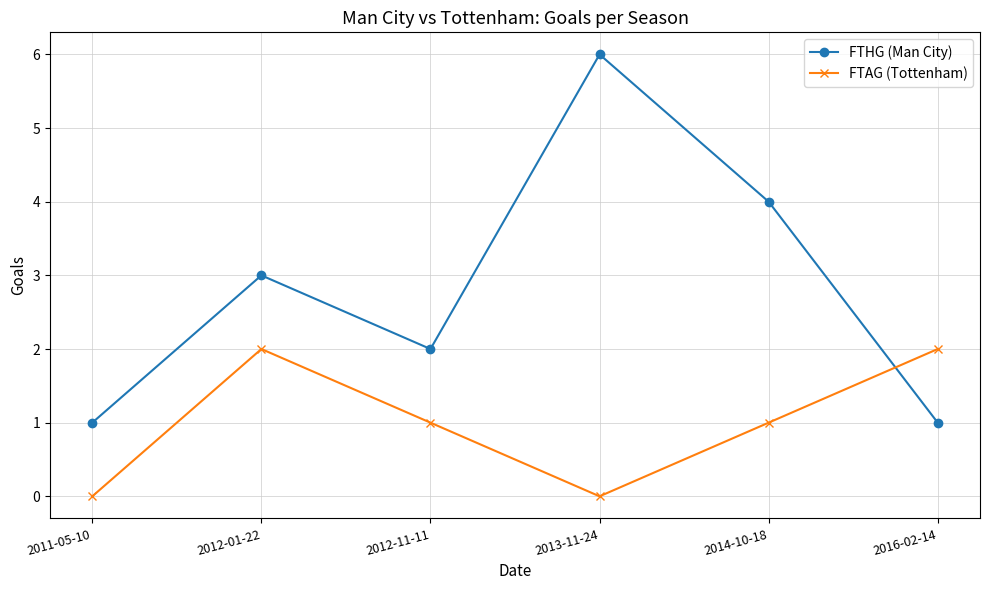

The FTAG (Tottenham) series shows 1 at 2014-10-18. True or false?

True